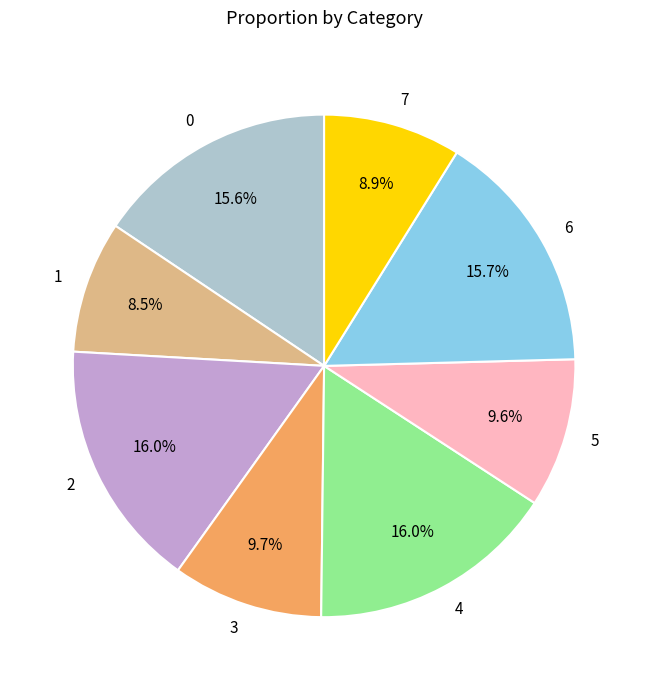

To the nearest percent, what portion does 4 represent?

16%